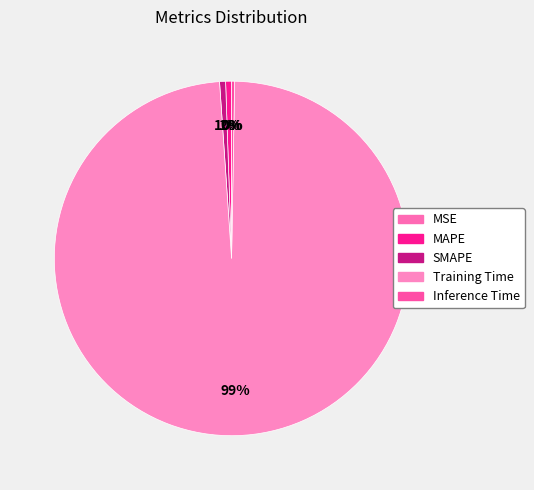

The MSE slice represents 8% of the pie. True or false?

False